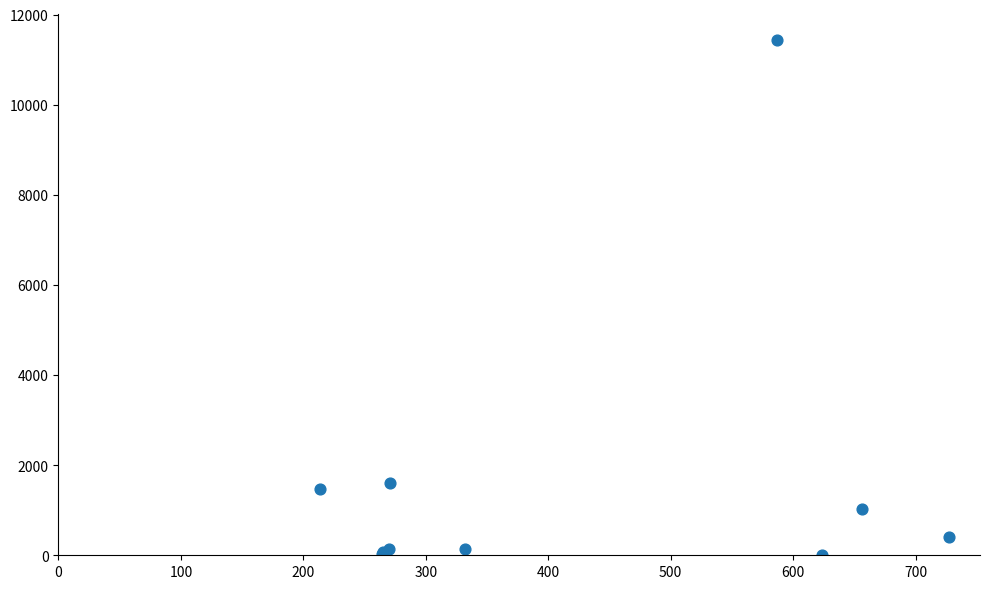

What Y value in the scatter plot is closest to 5717?

1593